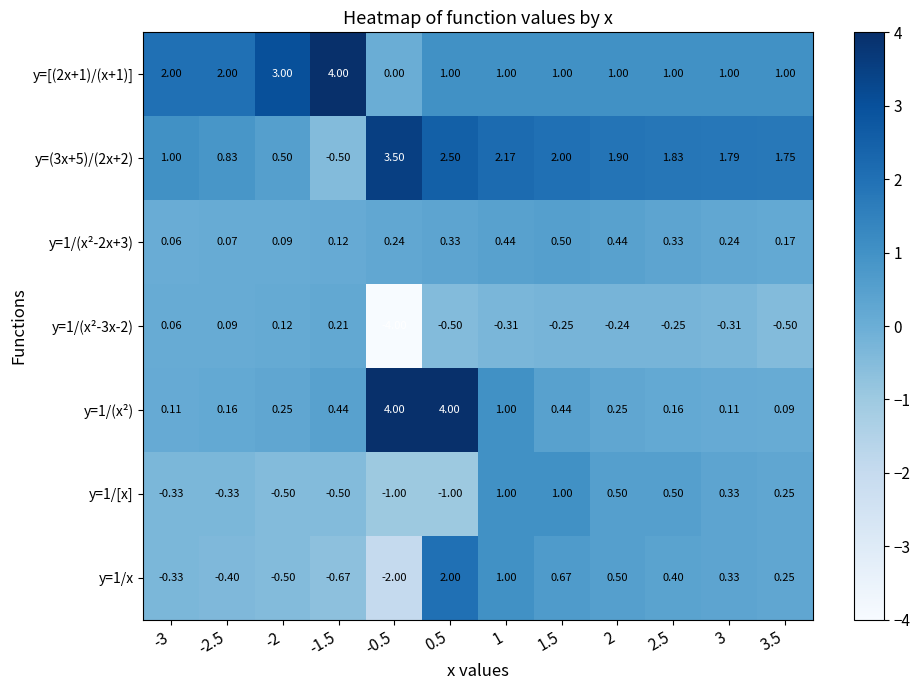

What is the total value across all series at 1?

6.3